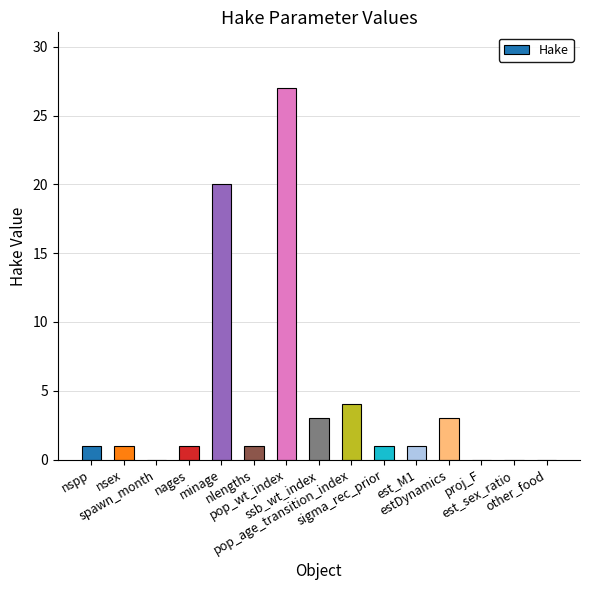

Reading left to right, what are all the values shown in this chart?

nspp=1	nsex=1	spawn_month=0	nages=1	minage=20	nlengths=1	pop_wt_index=27	ssb_wt_index=3	pop_age_transition_index=4	sigma_rec_prior=1	est_M1=1	estDynamics=3	proj_F=0	est_sex_ratio=0	other_food=0